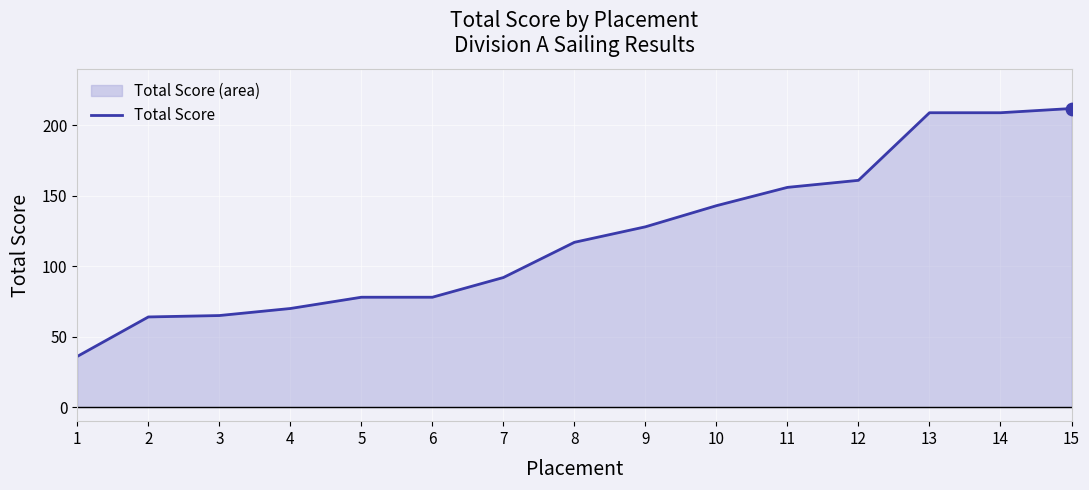

What is the ratio of the value at 9 to the value at 2?

2.0